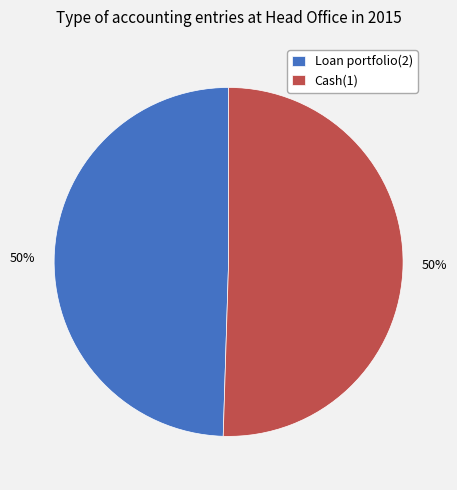

Do Loan portfolio(2) and Cash(1) together represent more than half of the pie?

Yes